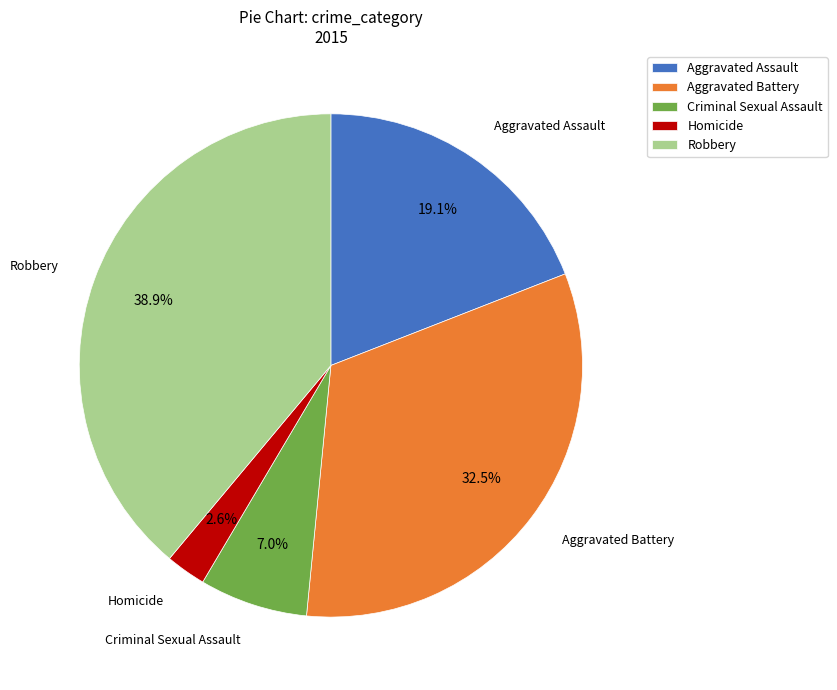

To the nearest percent, what is the difference between the Robbery and Aggravated Battery slice percentages?

6%